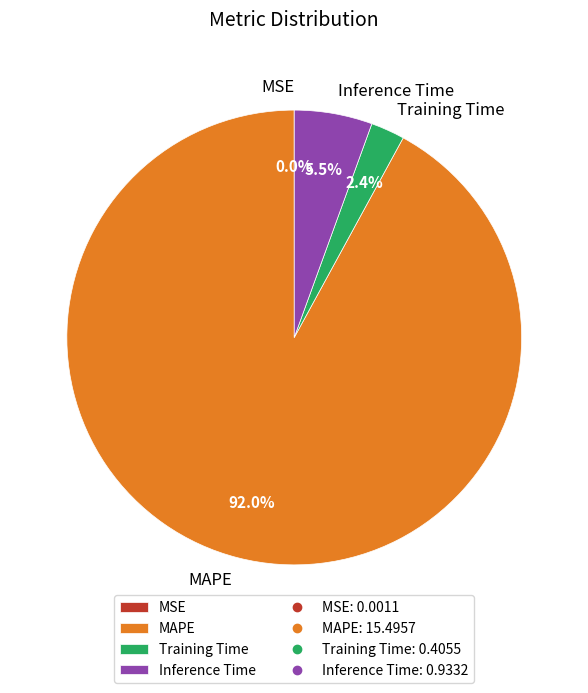

Which category has the biggest portion of the pie?

MAPE